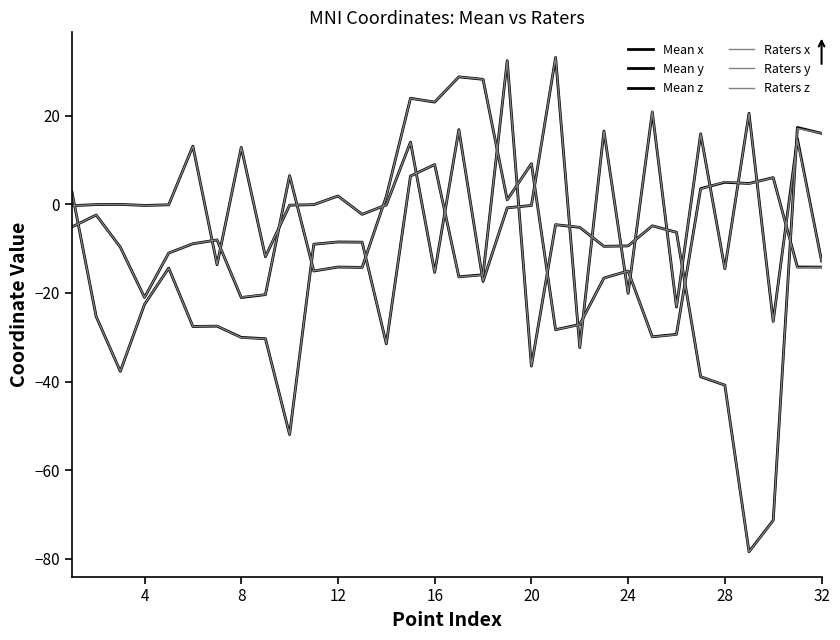

How many times do Mean z and Mean y cross each other?

8